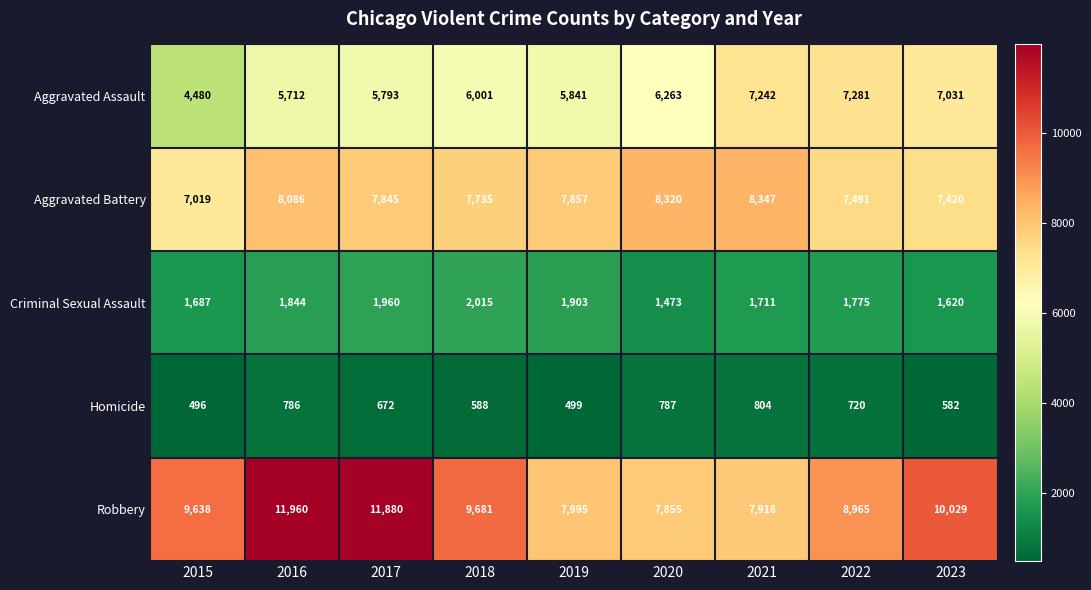

Is it true that Aggravated Assault equals 3858 at 2018?

False